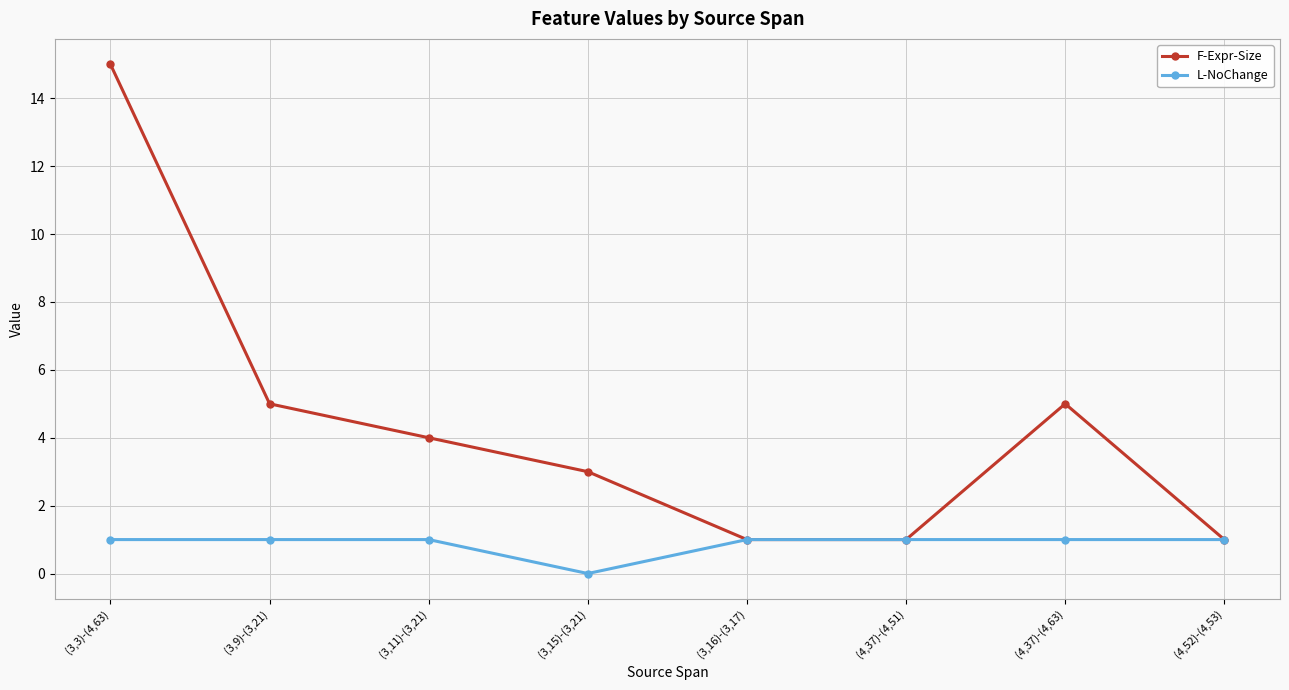

Which series changed the most between (3,3)-(4,63) and (4,52)-(4,53)?

F-Expr-Size